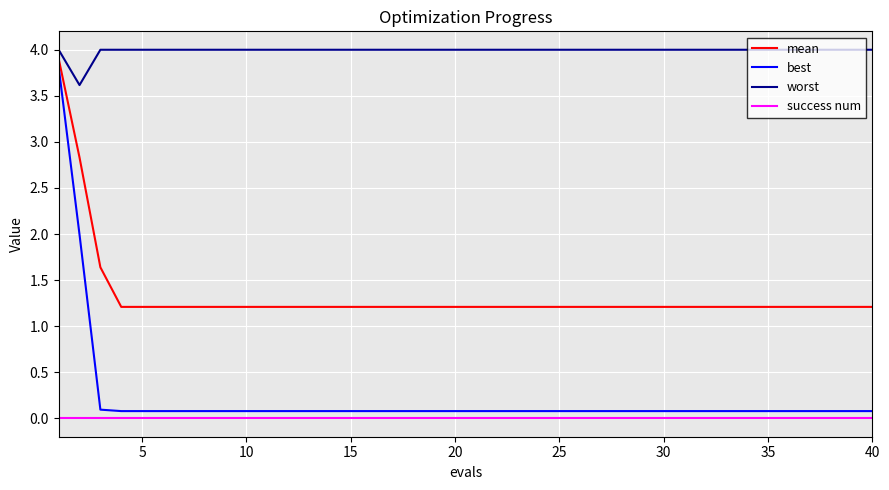

What is the highest value of the mean series?

3.9